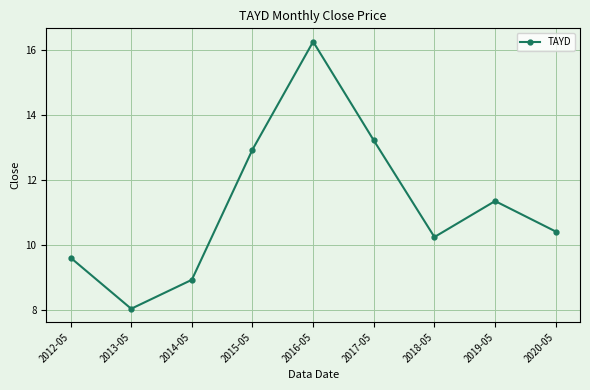

Reading left to right, list all the values displayed in this chart.

9.6	8.0	8.9	12.9	16.3	13.2	10.2	11.4	10.4